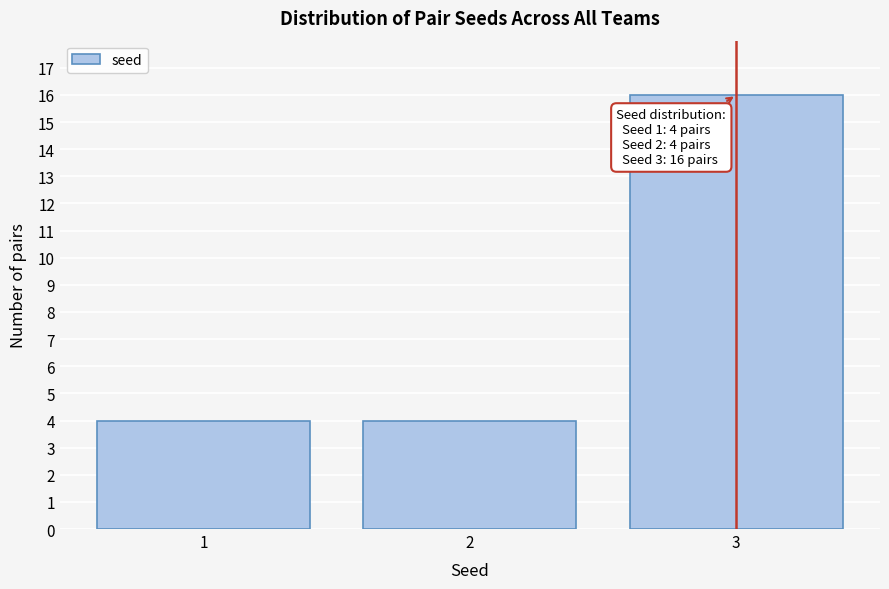

Reading right to left, extract all data points from this chart.

16	4	4